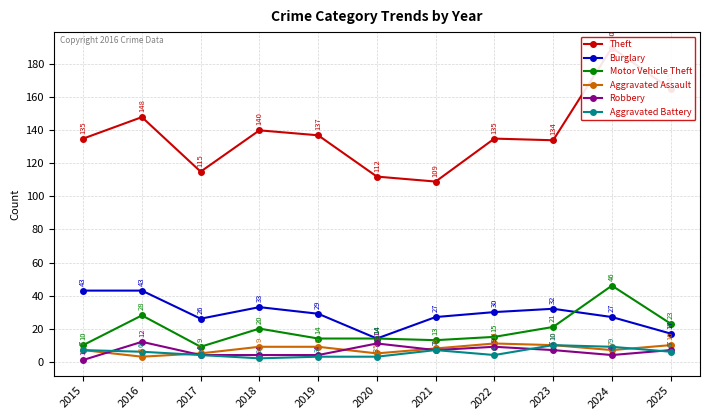

The Burglary series shows 29 at 2019. True or false?

True